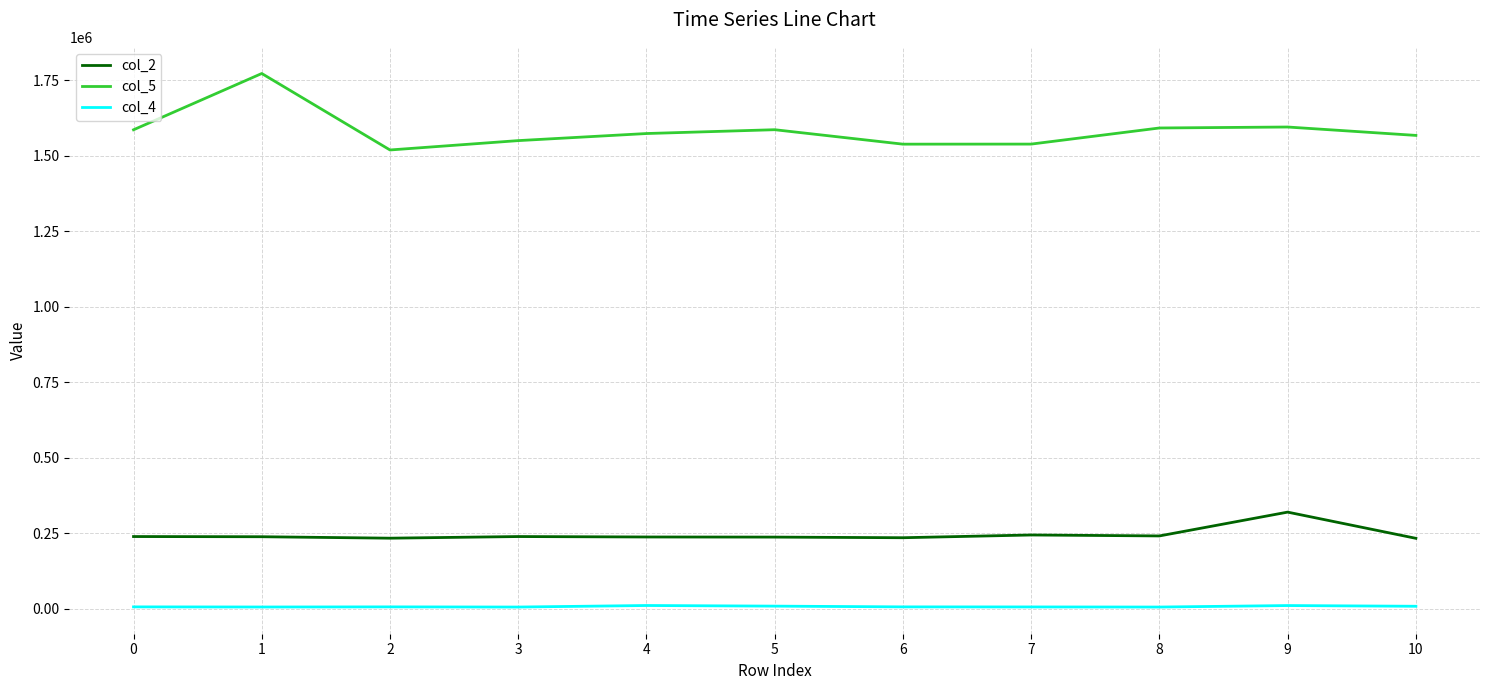

How many lines are shown in the chart?

3